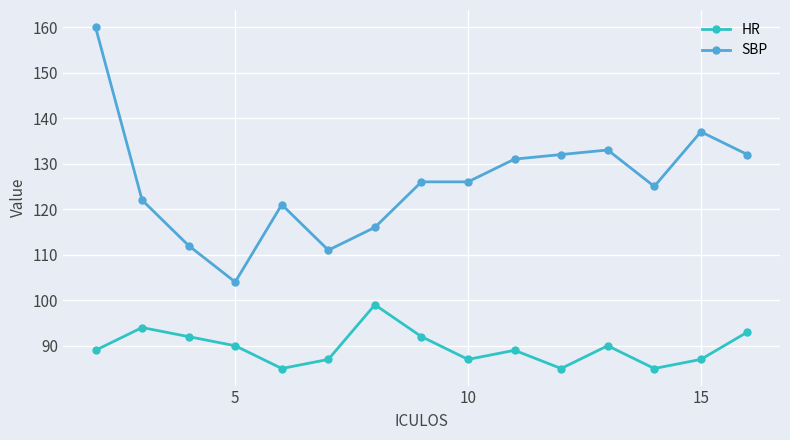

What are all the series names shown in the legend?

HR, SBP